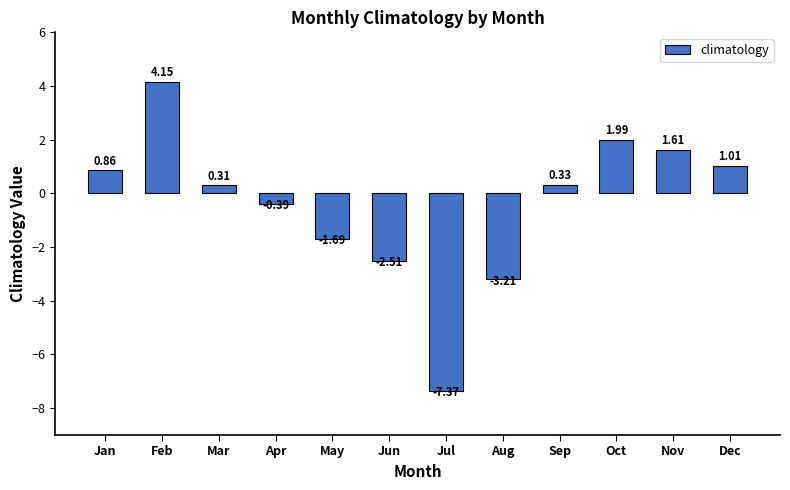

At which category does the chart reach its minimum across all series?

Jul